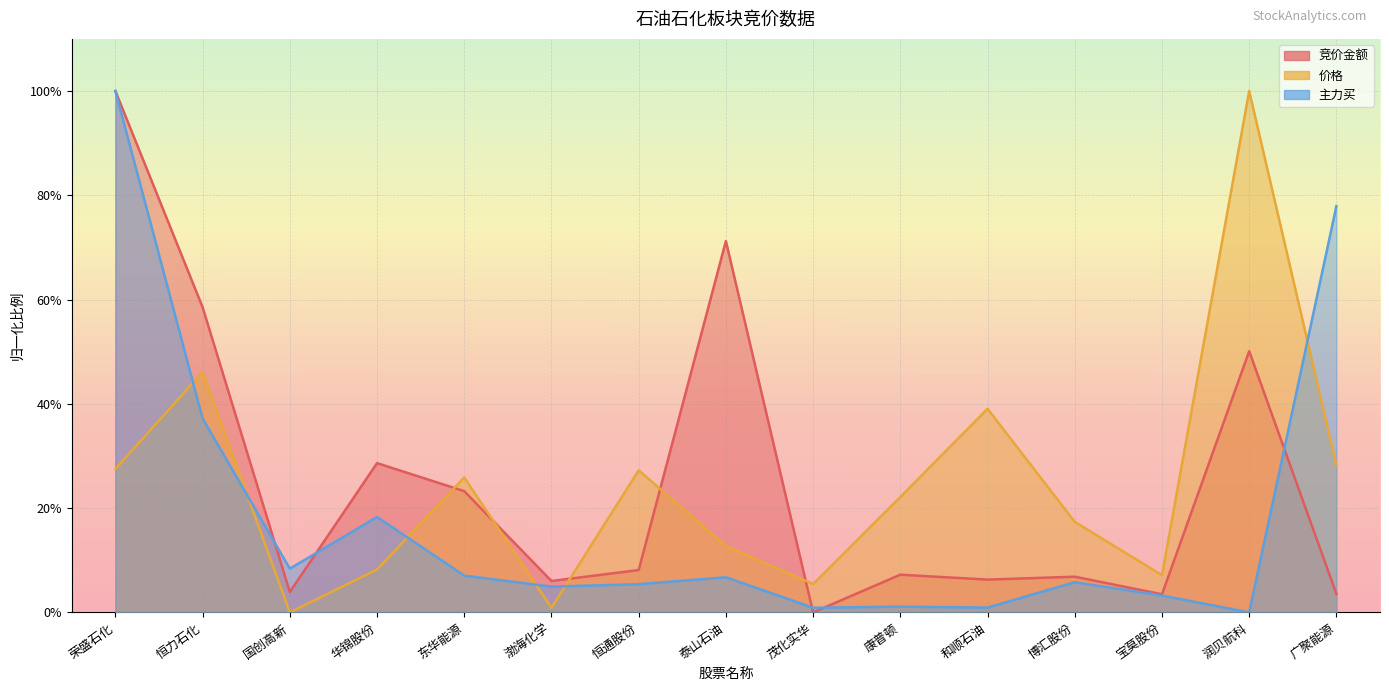

Where is the first local maximum for 竞价金额?

华锦股份